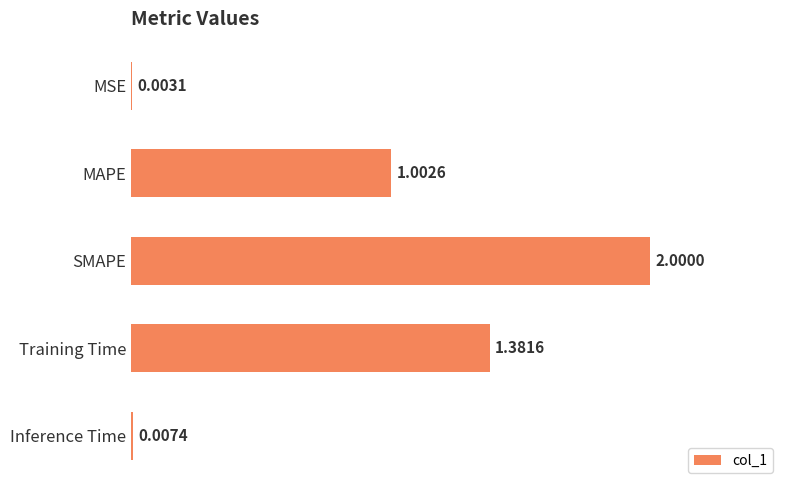

What is the sum of the values at Training Time and SMAPE?

3.4